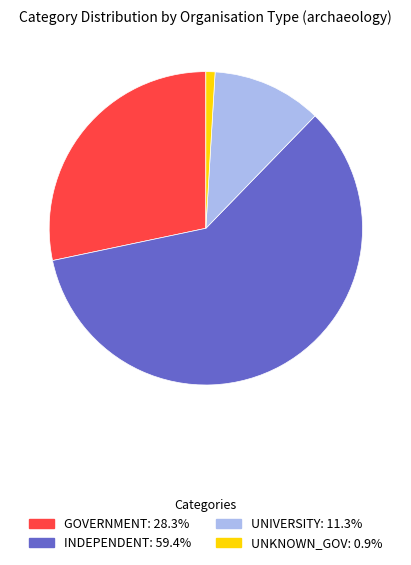

Is there a majority slice in this chart?

Yes